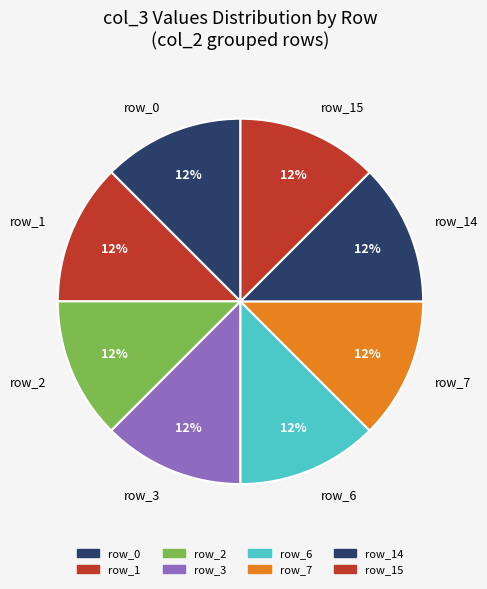

Is the sum of row_3 and row_2 greater than half?

No